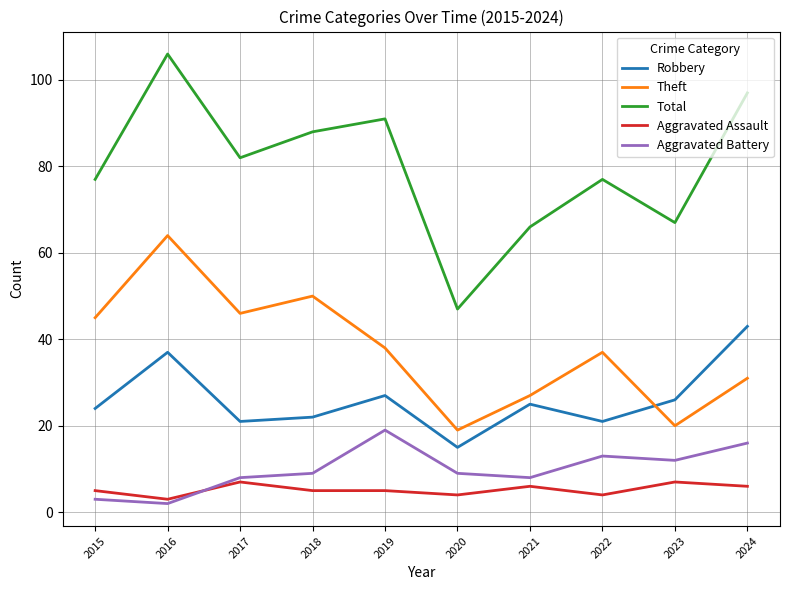

Read the Aggravated Battery value at 2022, to the nearest 5.

15